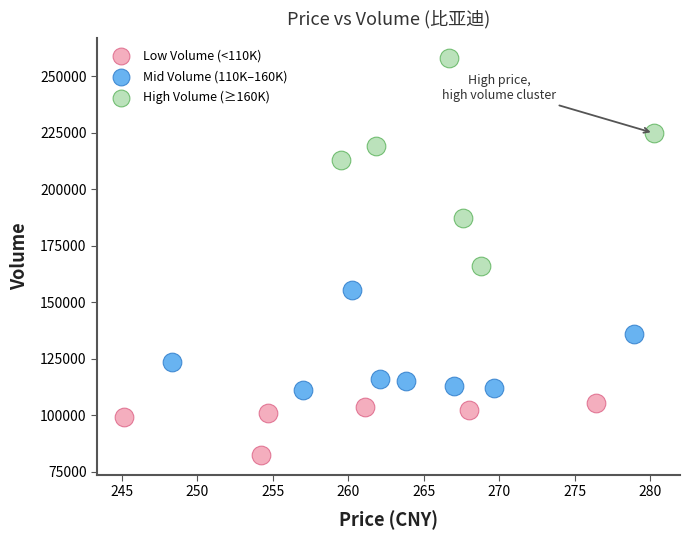

Which series reaches the maximum Y coordinate?

High Volume (≥160K)